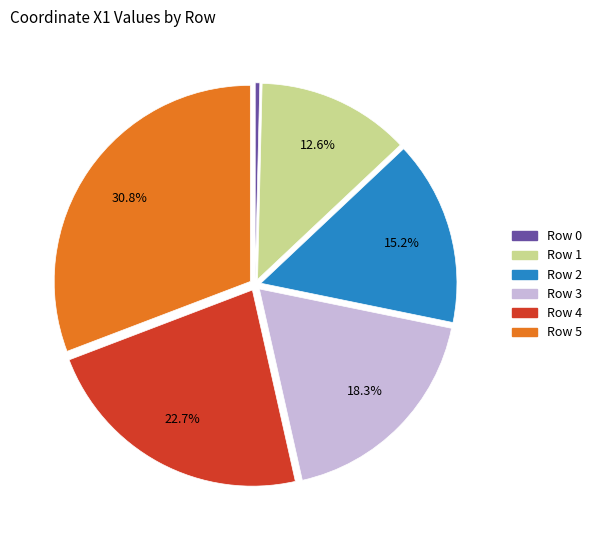

Is there a majority slice in this chart?

No